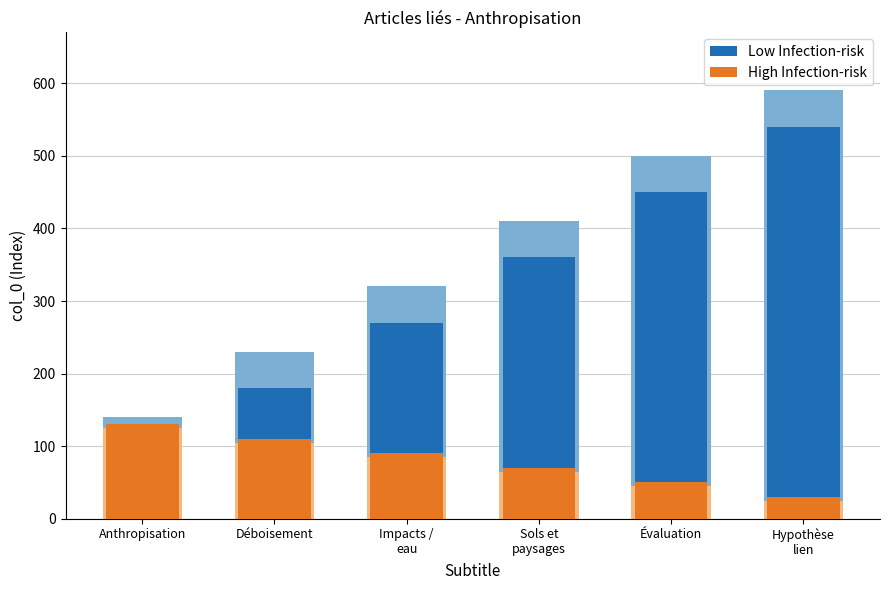

At which label is High Infection-risk closest to 80?

Impacts /
eau